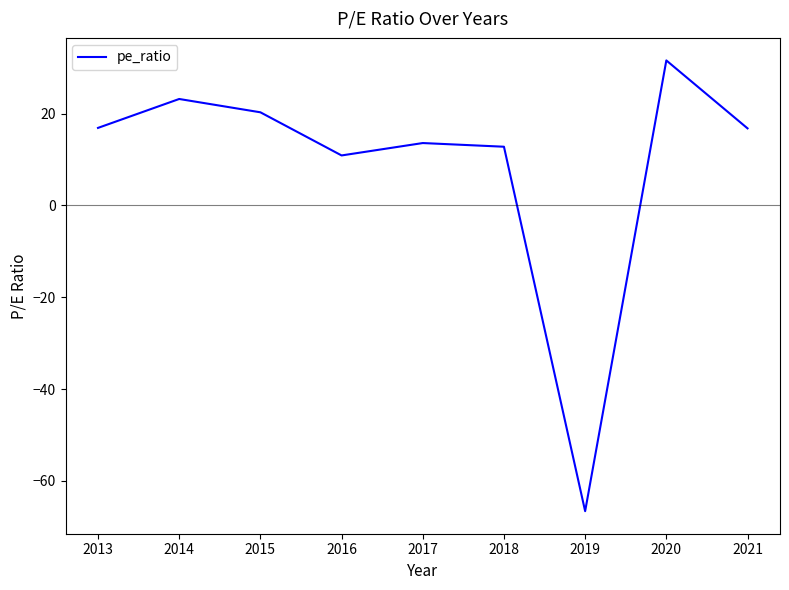

What is the greatest value displayed?

31.6